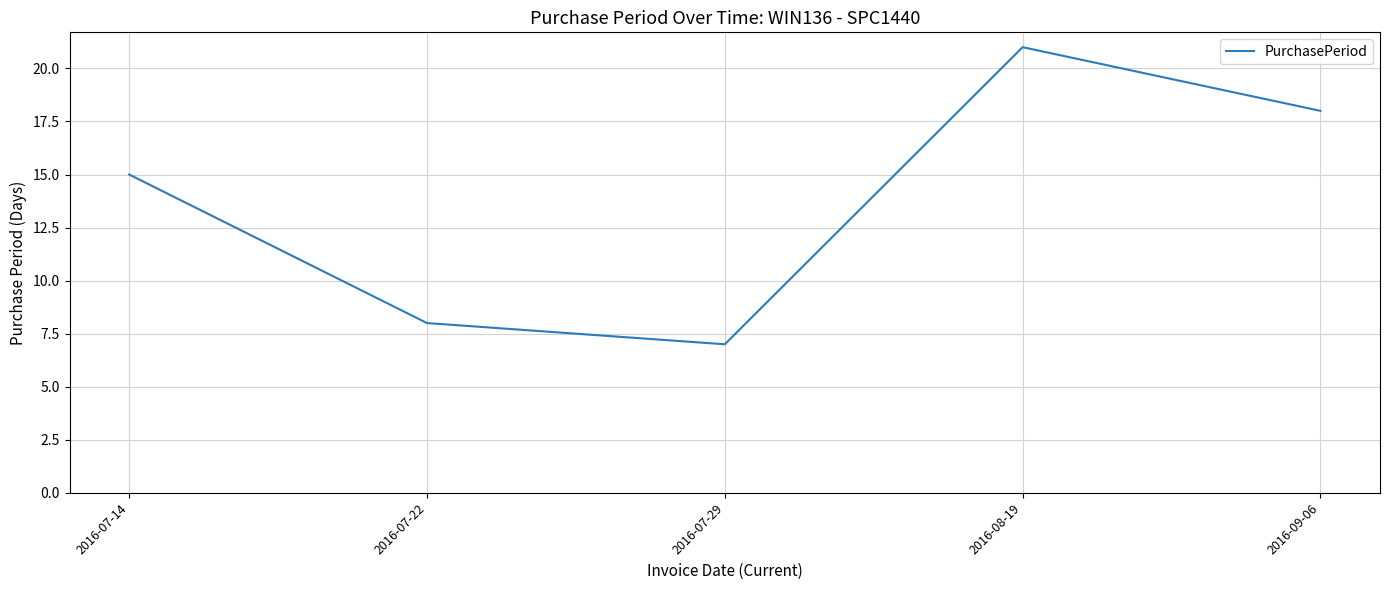

At which label is the value closest to 14?

2016-07-14